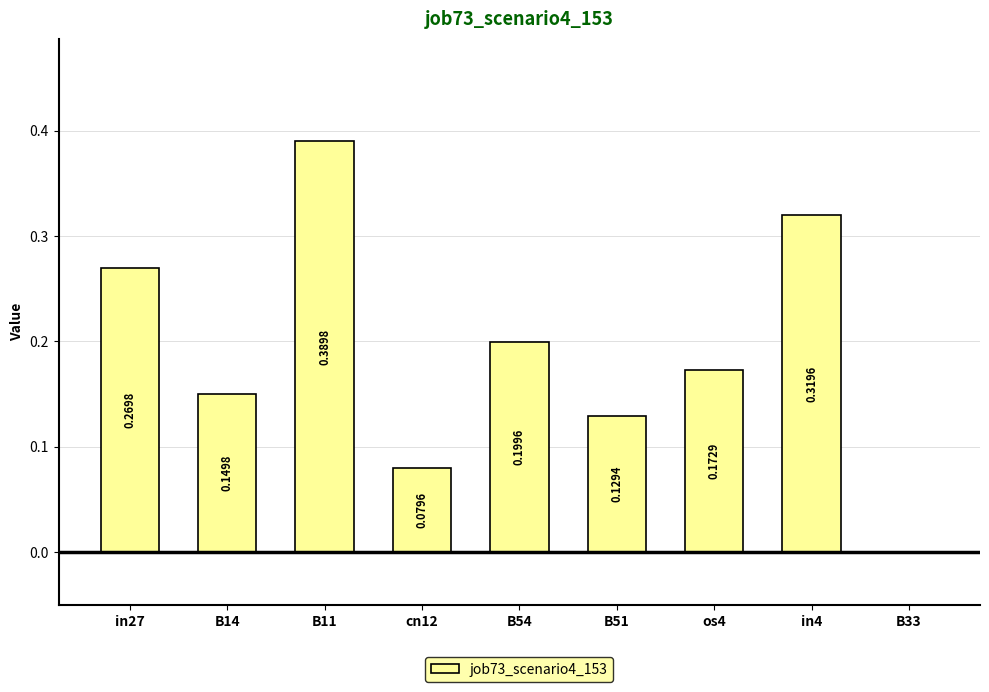

What is the sum of all values?

1.7